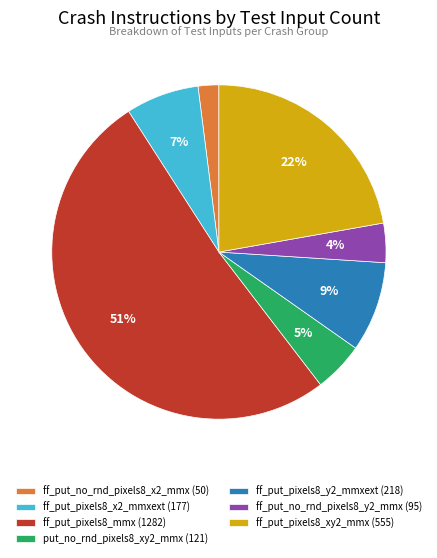

What percentage is the ff_put_no_rnd_pixels8_x2_mmx slice, to the nearest percent?

2%